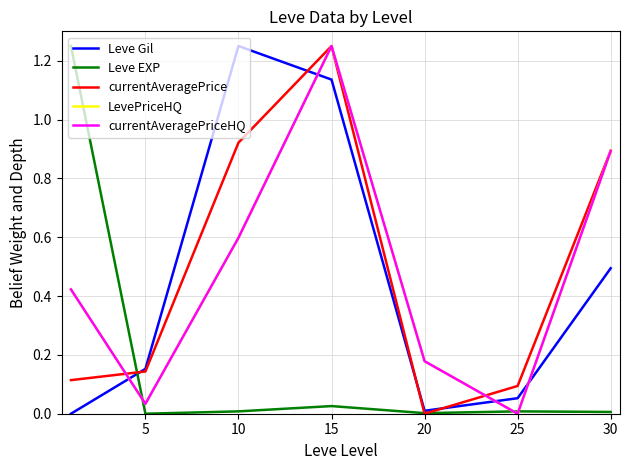

Does the chart display data point markers on the line(s)?

No